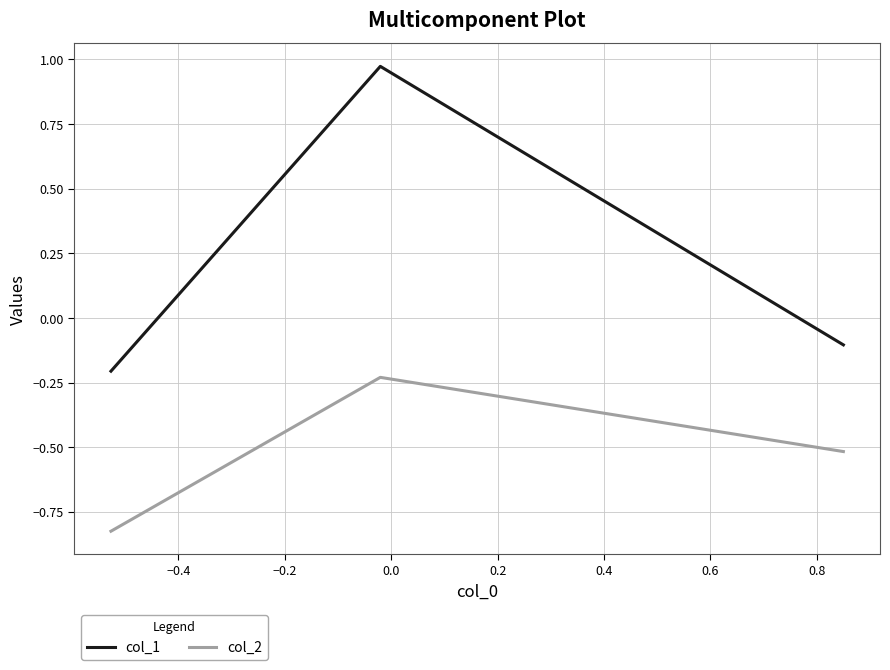

What is the sum of all col_2 values?

-1.6